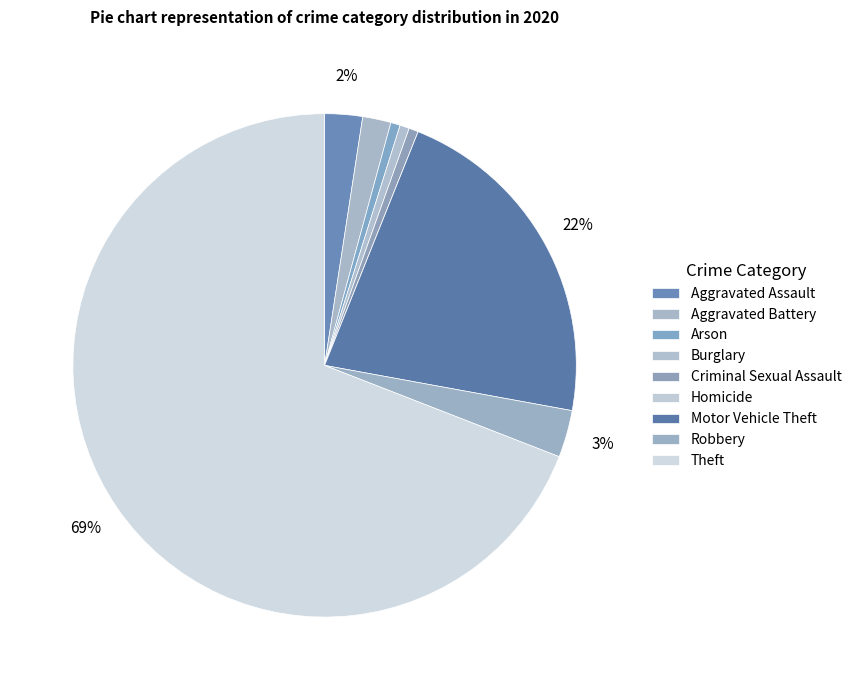

What is the majority slice?

Theft